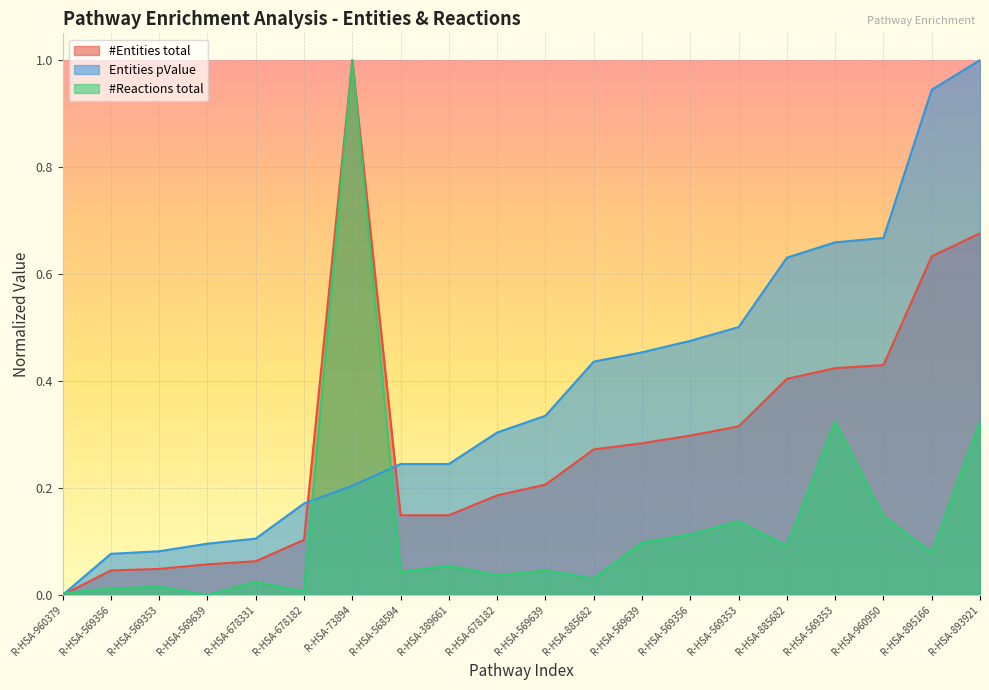

What is the label of the 5th point from the right?

R-HSA-885682